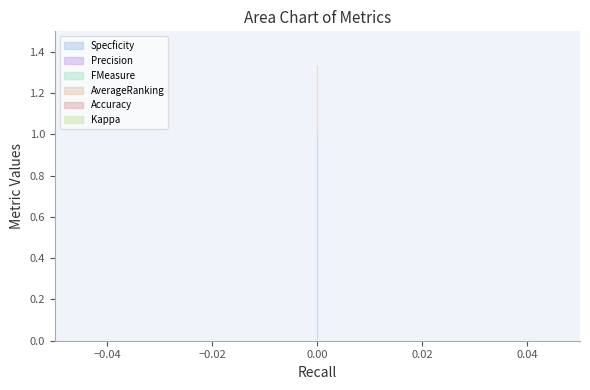

Is the value of Precision at 0 greater than the value of AverageRanking at 0?

No